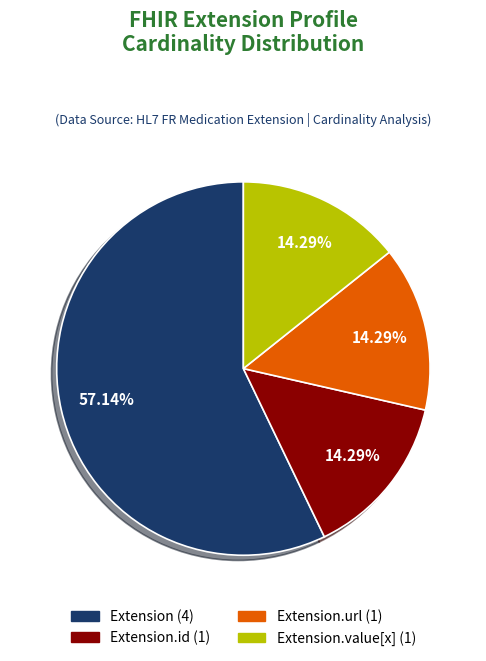

Is there any slice that represents more than half of the pie?

Yes